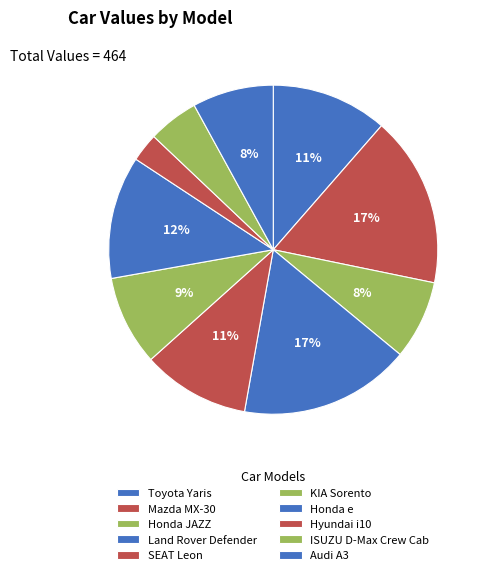

Rank the categories by value from highest to lowest.

Mazda MX-30, Land Rover Defender, Honda e, Toyota Yaris, SEAT Leon, KIA Sorento, Audi A3, Honda JAZZ, ISUZU D-Max Crew Cab, Hyundai i10